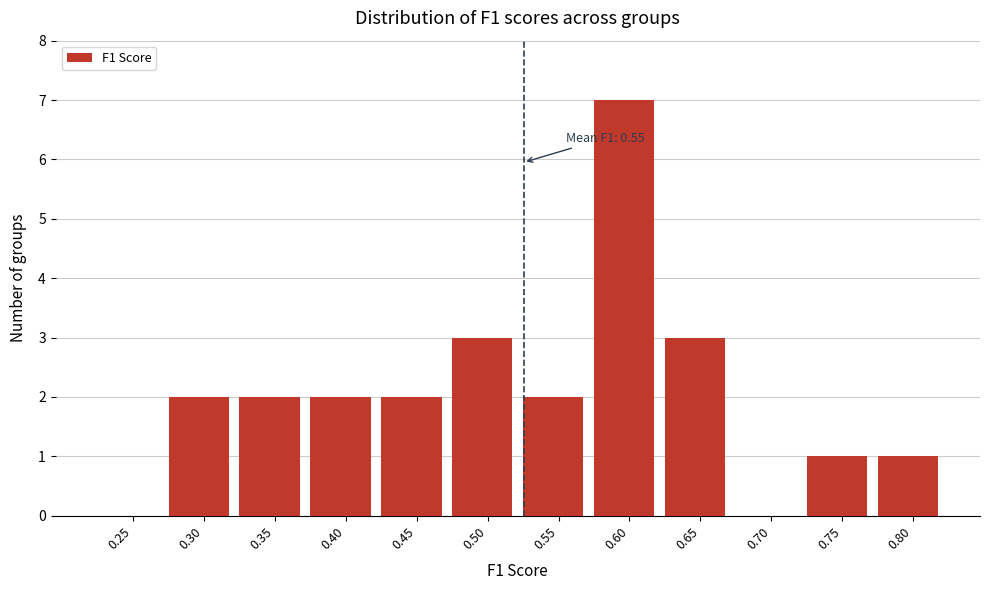

Reading left to right, extract all data points from this chart.

0.25=0	0.30=2	0.35=2	0.40=2	0.45=2	0.50=3	0.55=2	0.60=7	0.65=3	0.70=0	0.75=1	0.80=1